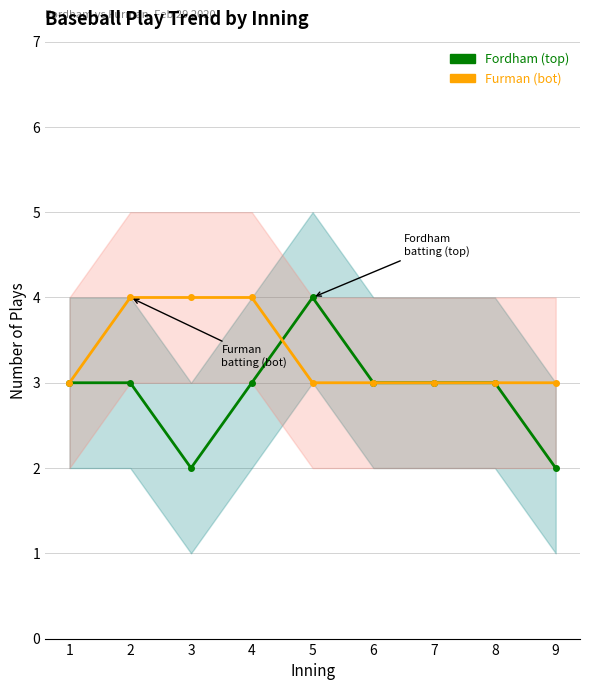

Count the Fordham (top) values in the range 3 to 4.

7